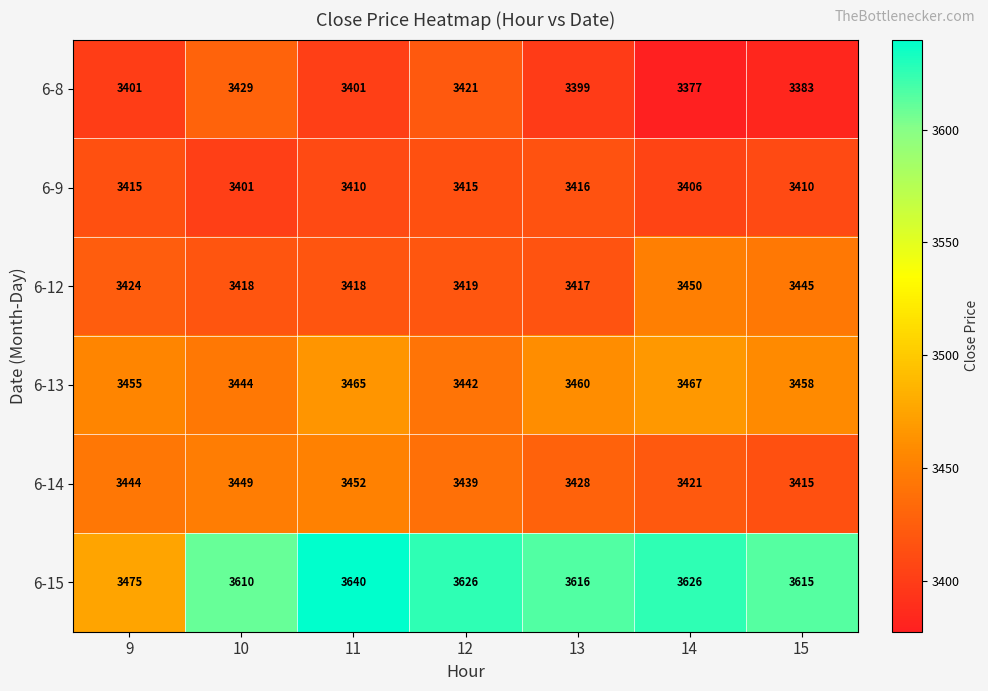

What is the sum of all 6-13 values?

24191